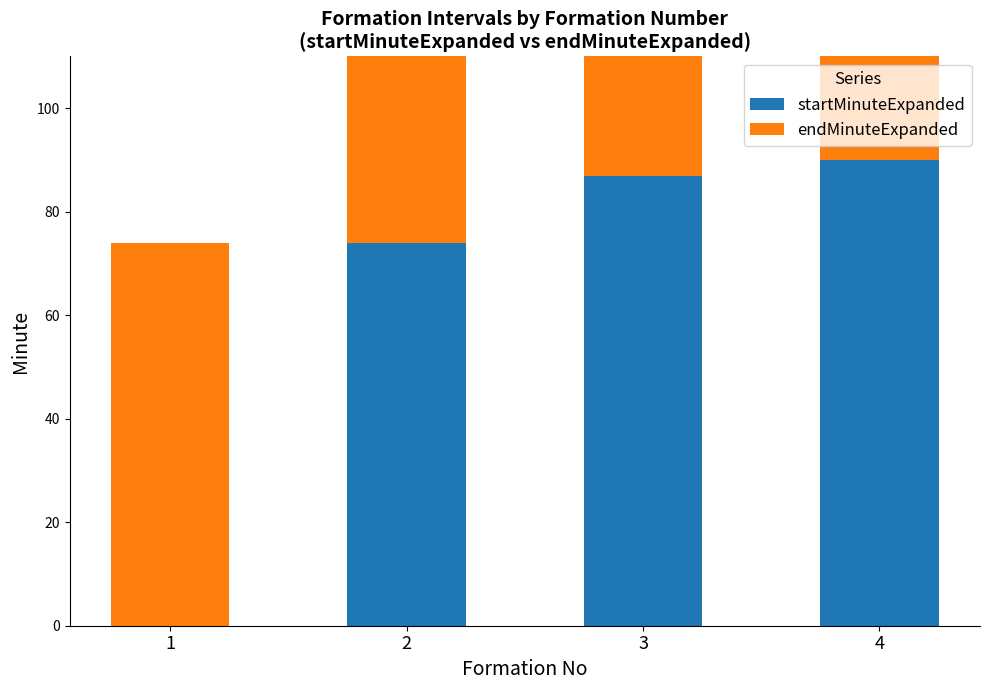

At how many categories does at least one series exceed 54?

4